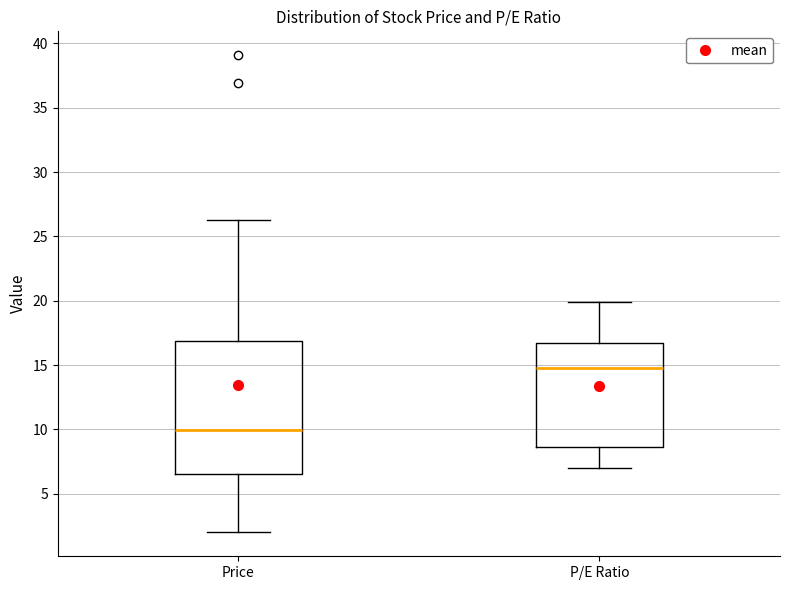

Reading left to right, transcribe this box plot: for each box, give where its median line is, the range the box spans, and where its two whiskers end, as read against the y-axis. The values are not printed on the chart, so give them approximately, as read against the axis.

Price: median 10.0, box 6.5 to 17.0, whiskers 2.0 to 26.5
P/E Ratio: median 15.0, box 8.5 to 16.5, whiskers 7.0 to 20.0